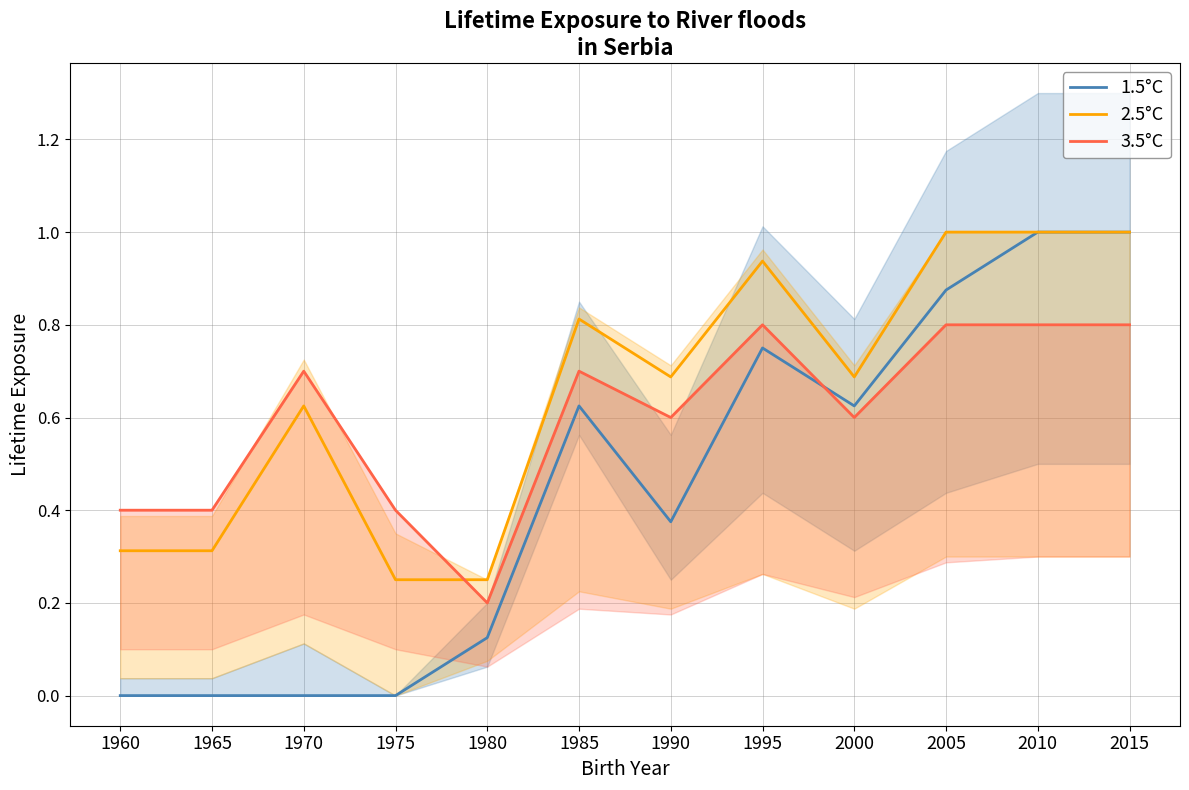

At which label does 1.5°C reach its minimum?

1960